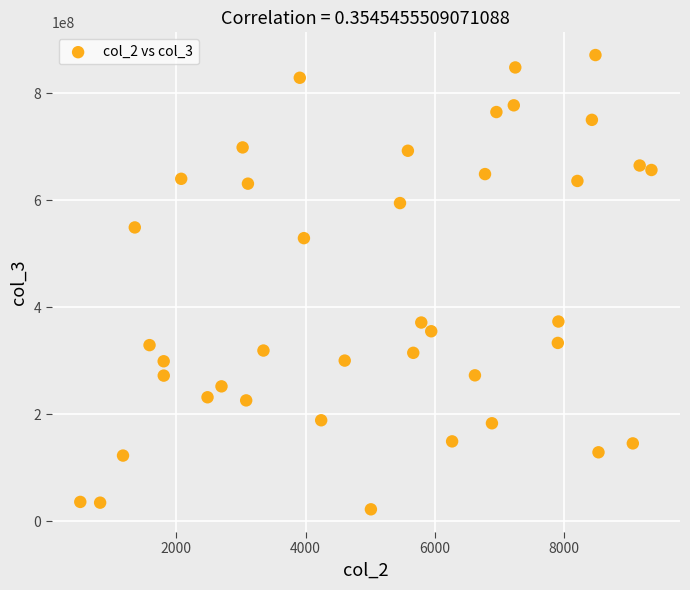

What is the range of X values (max minus min)?

8834